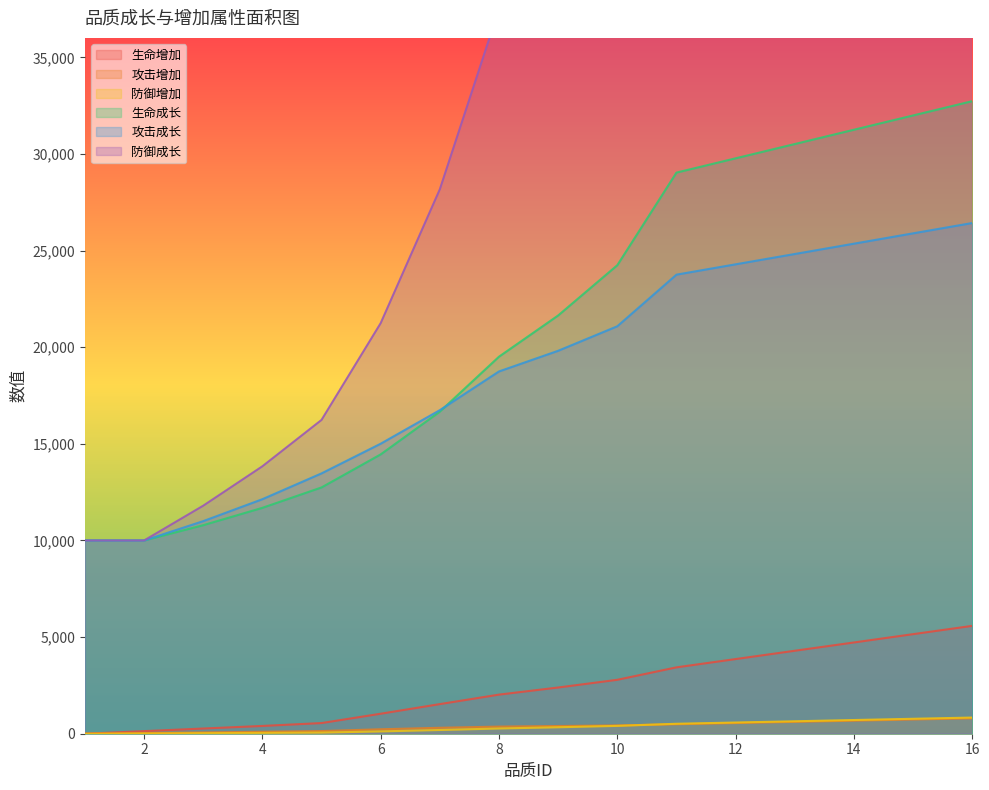

Which series changed the most between 4 and 14?

防御成长